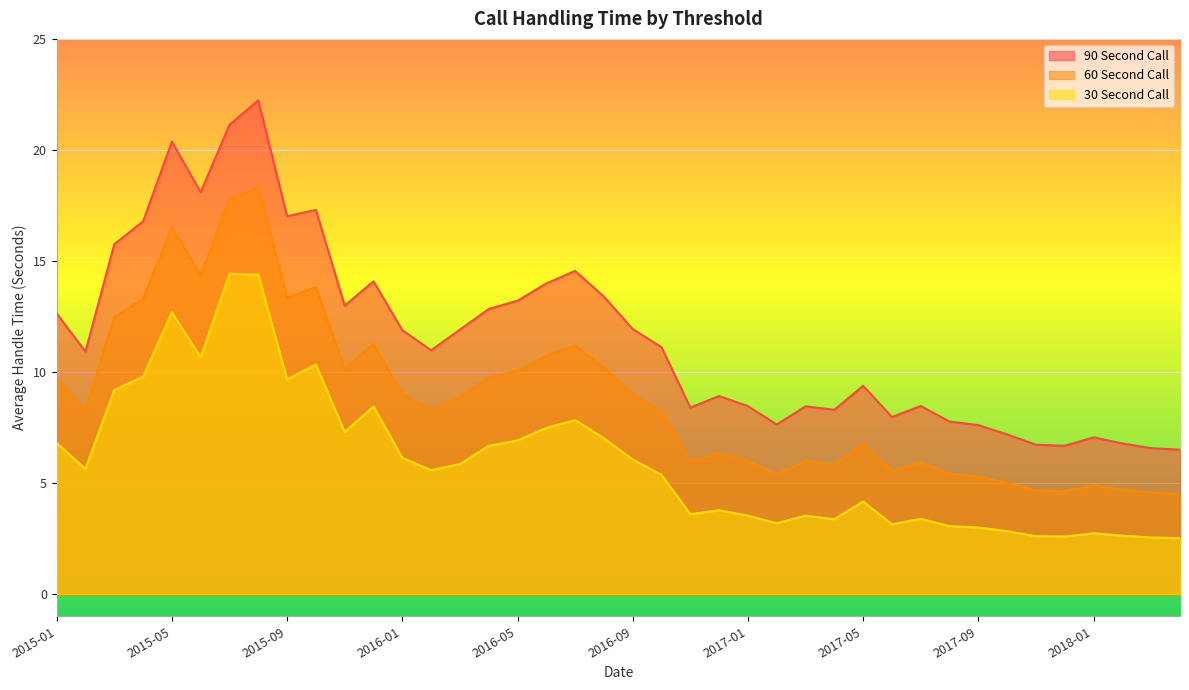

Between 2015-05 and 2016-08, which series saw the biggest shift?

90 Second Call